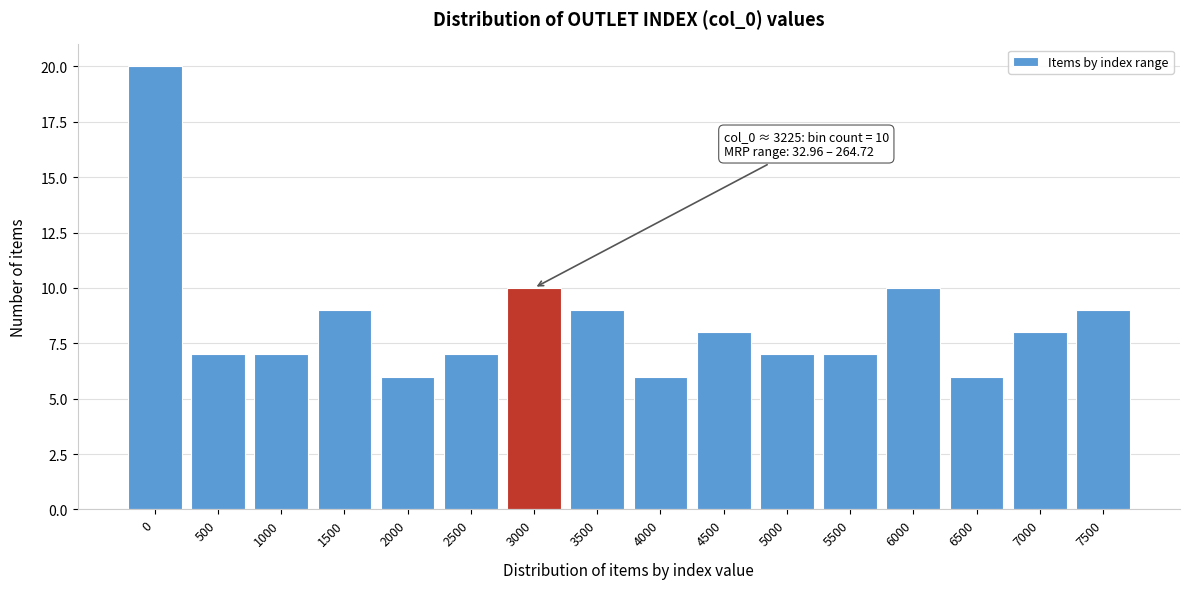

Reading right to left, extract all data points from this chart.

9	8	6	10	7	7	8	6	9	10	7	6	9	7	7	20